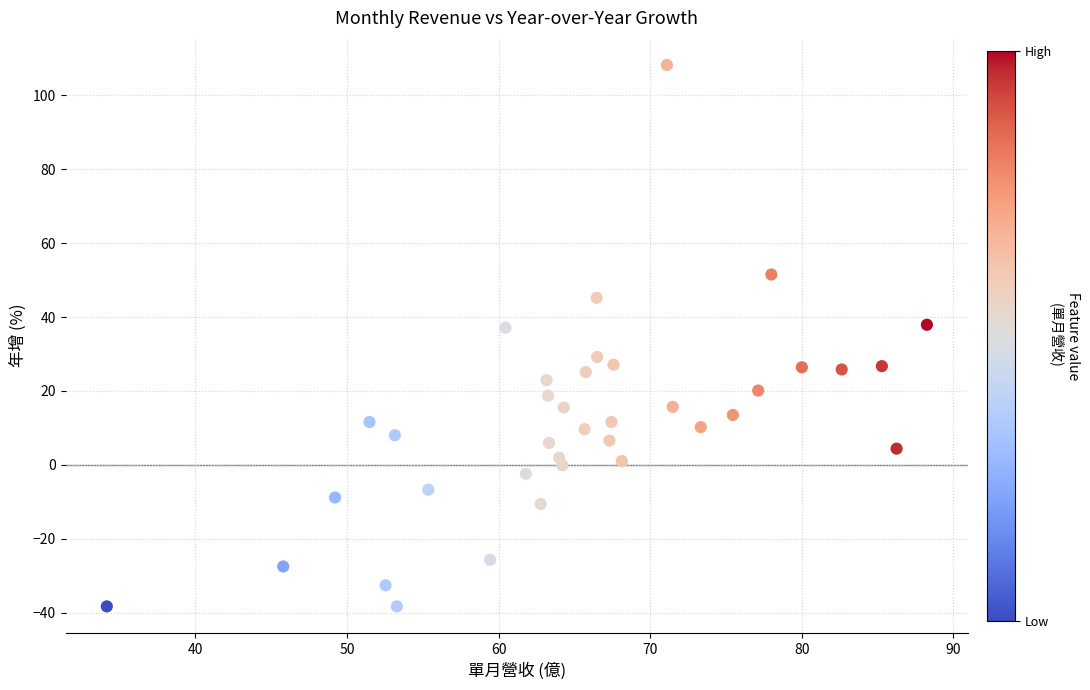

What is the range of Y values (max minus min)?

146.5